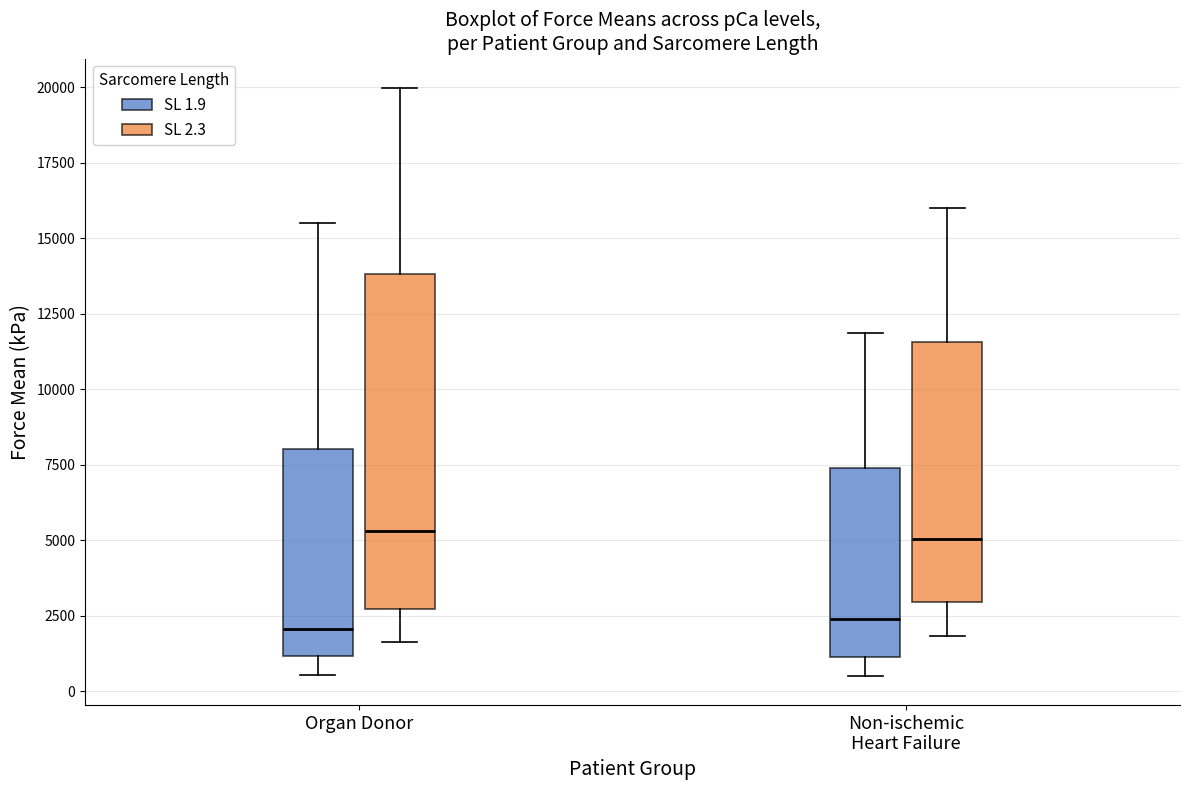

Reading left to right, read every box against the y-axis: the position of its median line, the range the box covers, and the ends of its whiskers. The values are not printed on the chart, so give them approximately, as read against the axis.

Organ Donor (SL 1.9): median 2000, box 1000 to 8000, whiskers 500 to 15500
Organ Donor (SL 2.3): median 5500, box 2500 to 14000, whiskers 1500 to 20000
Non-ischemic Heart Failure (SL 1.9): median 2500, box 1000 to 7500, whiskers 500 to 12000
Non-ischemic Heart Failure (SL 2.3): median 5000, box 3000 to 11500, whiskers 2000 to 16000